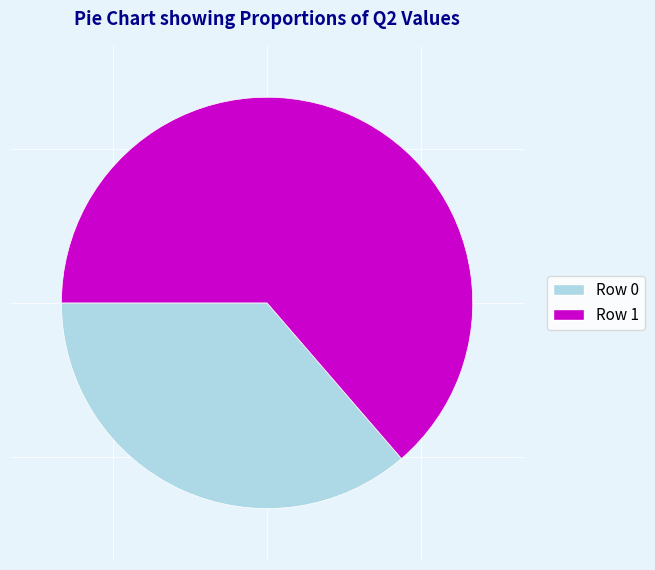

Do Row 0 and Row 1 together represent more than half of the pie?

Yes